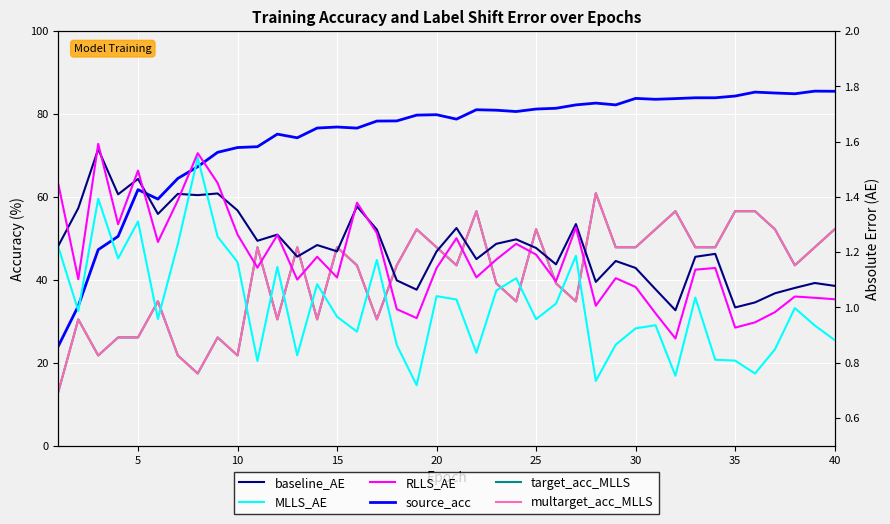

Which series has the largest total across all categories?

source_acc